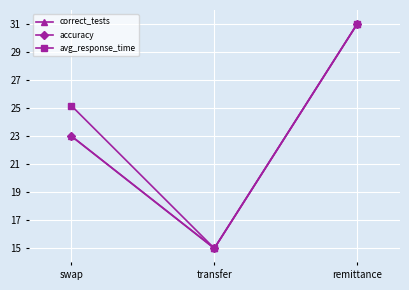

Is this an area chart (filled region under the line)?

No